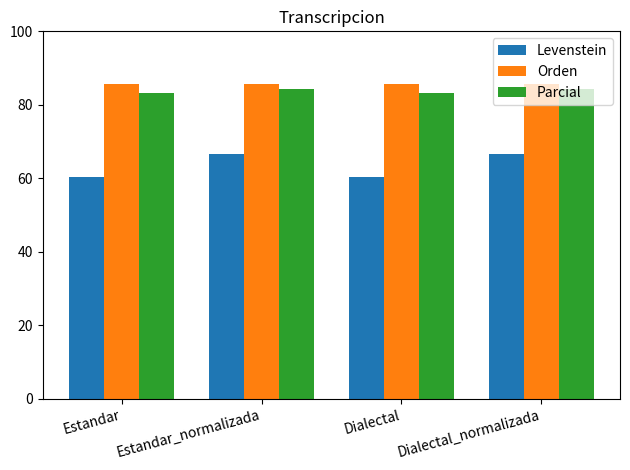

What is the sum of all Levenstein values?

254.2